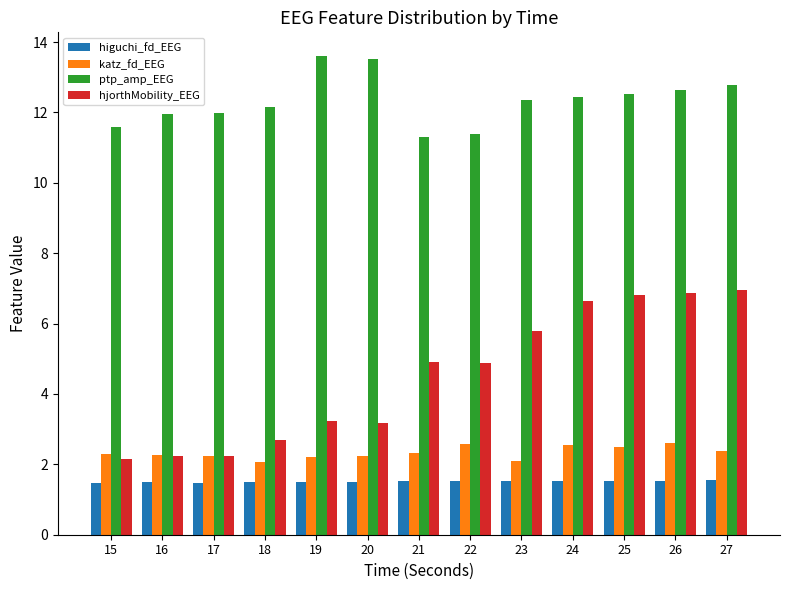

How many bars are there in total?

52